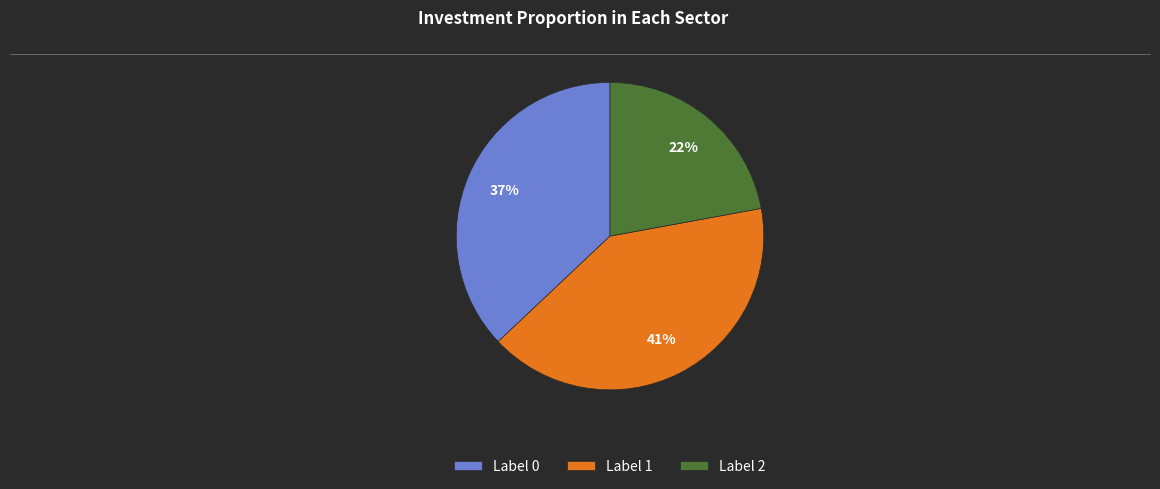

To the nearest percent, what portion does Label 2 represent?

22%